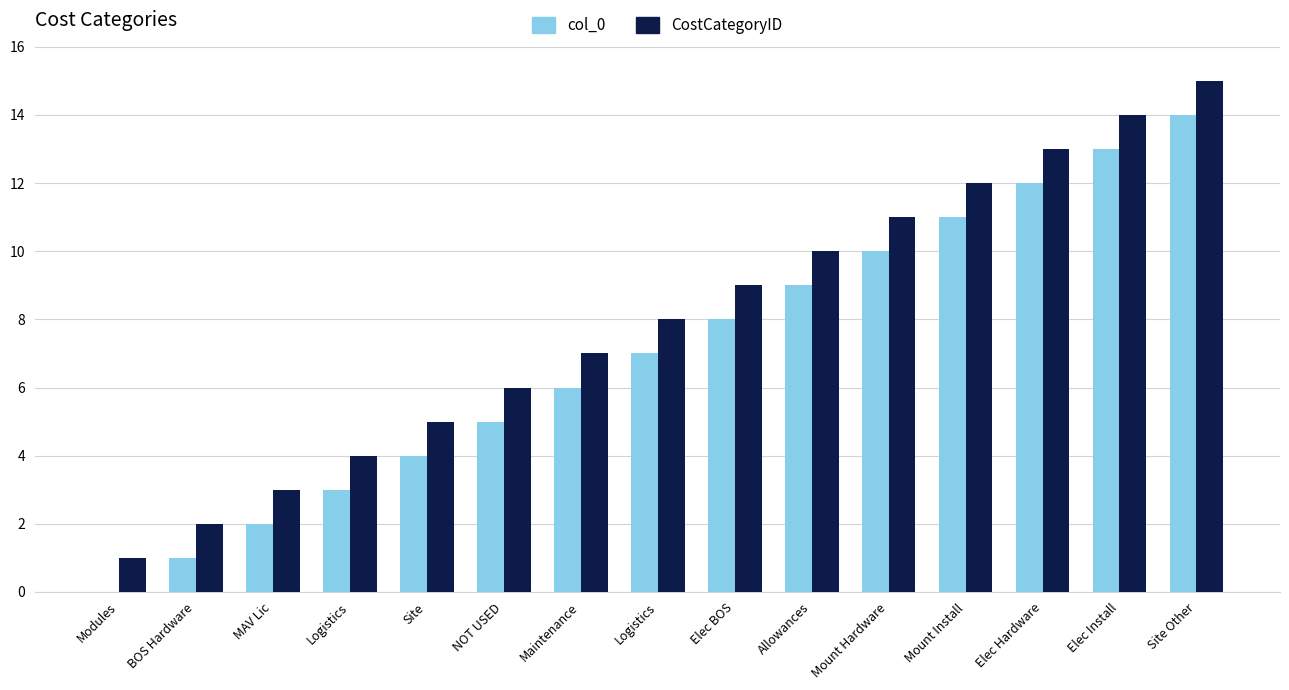

Reading left to right, list all the values displayed in this chart.

col_0: 0	1	2	3	4	5	6	7	8	9	10	11	12	13	14
CostCategoryID: 1	2	3	4	5	6	7	8	9	10	11	12	13	14	15